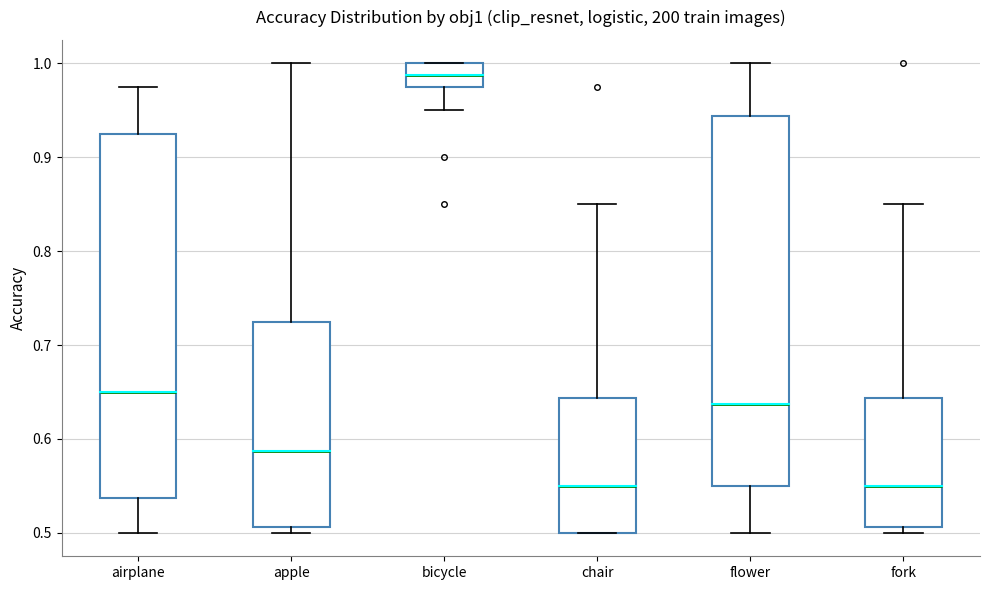

Reading left to right, read every box against the y-axis: the position of its median line, the range the box covers, and the ends of its whiskers. The values are not printed on the chart, so give them approximately, as read against the axis.

airplane: median 0.65, box 0.54 to 0.93, whiskers 0.50 to 0.98
apple: median 0.59, box 0.51 to 0.73, whiskers 0.50 to 1.00
bicycle: median 0.99, box 0.98 to 1.00, whiskers 0.95 to 1.00
chair: median 0.55, box 0.50 to 0.64, whiskers 0.50 to 0.85
flower: median 0.64, box 0.55 to 0.94, whiskers 0.50 to 1.00
fork: median 0.55, box 0.51 to 0.64, whiskers 0.50 to 0.85